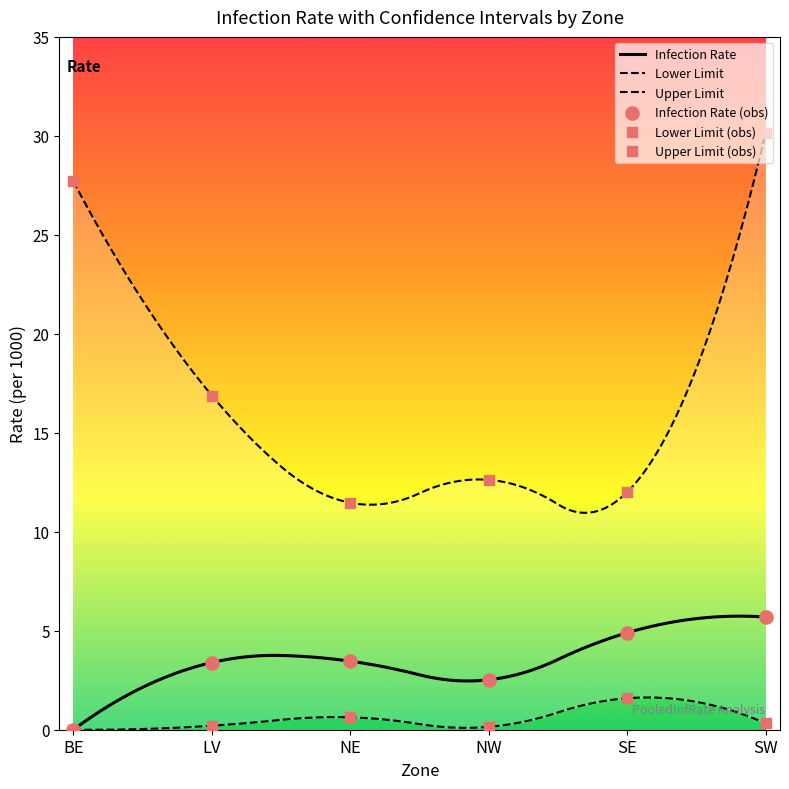

Which series has the largest total across all categories?

Upper Limit